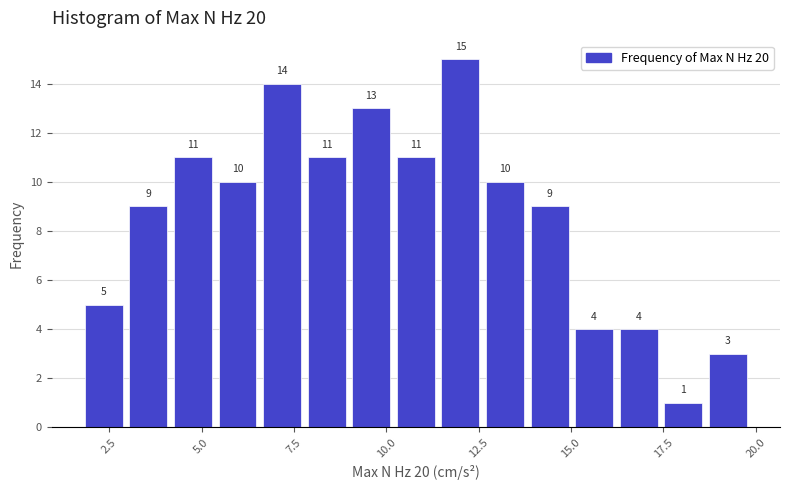

Read against the x-axis, roughly where is the centre of the tallest bar?

12.0